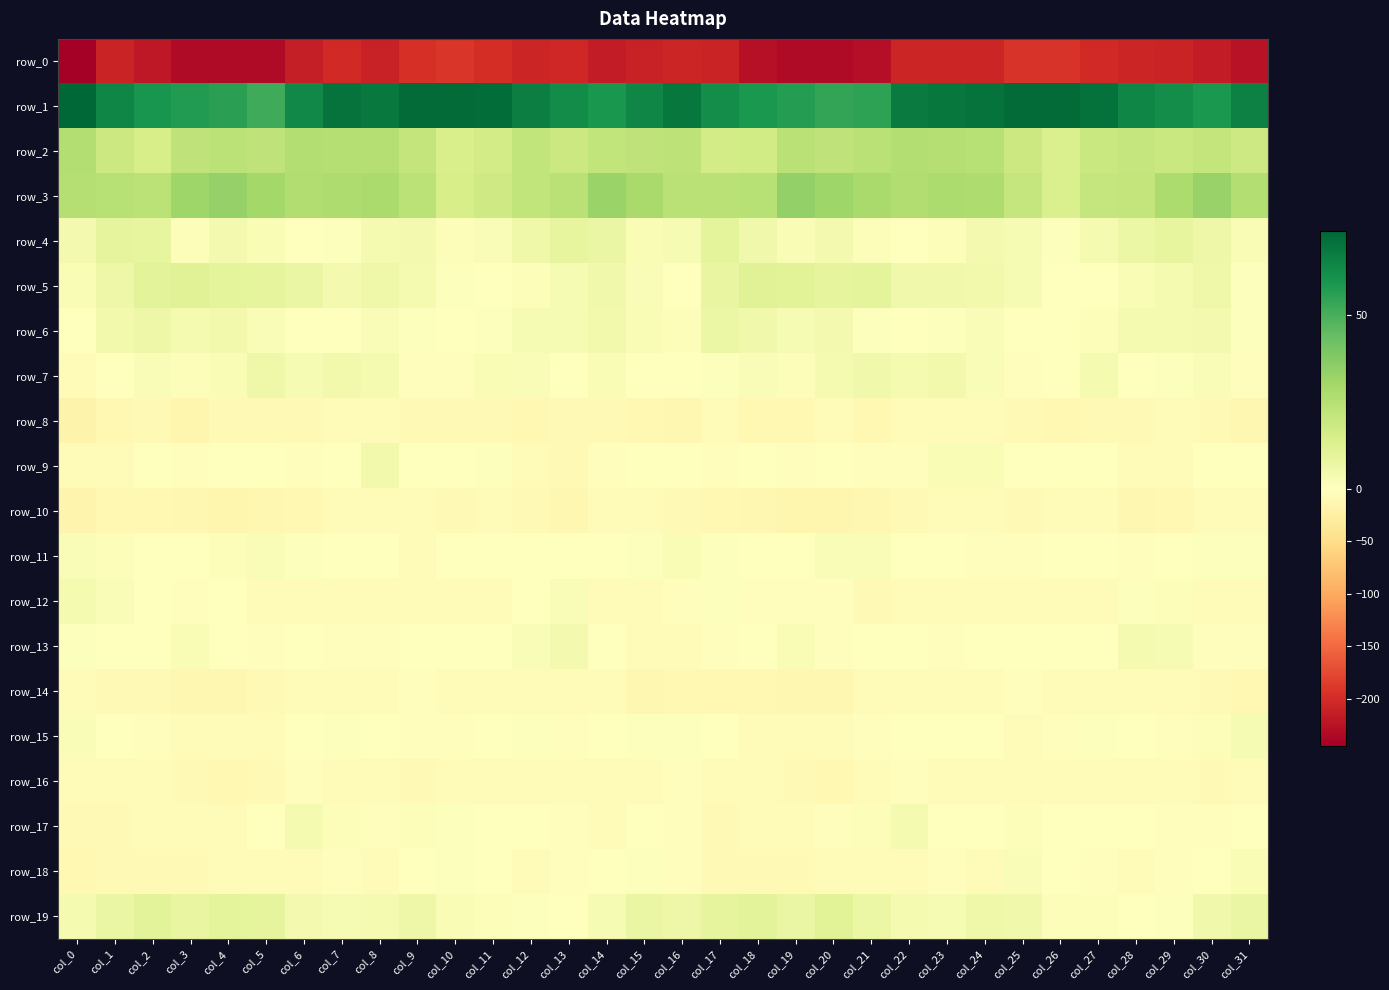

Reading right to left, transcribe all the data shown in this chart.

row_0: col_31=-224.1	col_30=-216.4	col_29=-208.5	col_28=-204.9	col_27=-202.9	col_26=-192.4	col_25=-192.7	col_24=-205.4	col_23=-205.1	col_22=-206.1	col_21=-228.0	col_20=-233.5	col_19=-232.6	col_18=-226.8	col_17=-208.2	col_16=-205.5	col_15=-208.8	col_14=-215.9	col_13=-204.8	col_12=-206.4	col_11=-197.8	col_10=-191.5	col_9=-196.0	col_8=-209.2	col_7=-202.1	col_6=-213.6	col_5=-233.4	col_4=-232.8	col_3=-232.7	col_2=-219.1	col_1=-208.2	col_0=-245.1
row_1: col_31=66.1	col_30=58.8	col_29=62.1	col_28=64.4	col_27=70.7	col_26=72.4	col_25=72.7	col_24=70.5	col_23=69.3	col_22=67.9	col_21=55.1	col_20=54.3	col_19=57.0	col_18=58.9	col_17=62.1	col_16=69.3	col_15=64.7	col_14=59.4	col_13=62.9	col_12=66.5	col_11=72.2	col_10=72.3	col_9=72.6	col_8=68.7	col_7=70.1	col_6=64.0	col_5=51.8	col_4=55.8	col_3=57.8	col_2=59.9	col_1=64.3	col_0=74.0
row_2: col_31=18.3	col_30=21.2	col_29=19.4	col_28=20.5	col_27=19.1	col_26=14.0	col_25=18.7	col_24=24.7	col_23=25.1	col_22=25.6	col_21=23.7	col_20=22.3	col_19=23.8	col_18=17.3	col_17=16.7	col_16=22.9	col_15=22.0	col_14=21.4	col_13=18.8	col_12=21.5	col_11=16.2	col_10=15.0	col_9=21.4	col_8=25.3	col_7=25.0	col_6=25.6	col_5=22.0	col_4=23.5	col_3=22.4	col_2=15.4	col_1=18.8	col_0=25.5
row_3: col_31=25.7	col_30=32.7	col_29=27.3	col_28=21.4	col_27=20.5	col_26=14.2	col_25=20.8	col_24=26.7	col_23=27.5	col_22=26.1	col_21=28.5	col_20=31.1	col_19=33.9	col_18=24.7	col_17=24.1	col_16=24.1	col_15=28.9	col_14=32.3	col_13=24.1	col_12=21.7	col_11=17.5	col_10=15.4	col_9=23.5	col_8=28.2	col_7=26.9	col_6=26.0	col_5=29.8	col_4=33.1	col_3=31.1	col_2=23.3	col_1=24.7	col_0=24.9
row_4: col_31=2.6	col_30=6.6	col_29=8.9	col_28=7.2	col_27=3.5	col_26=0.8	col_25=3.3	col_24=4.6	col_23=1.2	col_22=0.3	col_21=1.6	col_20=4.4	col_19=2.6	col_18=5.7	col_17=10.0	col_16=3.3	col_15=2.4	col_14=8.0	col_13=8.8	col_12=6.0	col_11=1.8	col_10=1.5	col_9=4.1	col_8=3.9	col_7=0.6	col_6=0.2	col_5=2.8	col_4=4.3	col_3=1.7	col_2=8.7	col_1=9.5	col_0=4.4
row_5: col_31=0.9	col_30=5.9	col_29=3.9	col_28=2.6	col_27=-0.0	col_26=-0.4	col_25=3.2	col_24=5.1	col_23=5.5	col_22=5.7	col_21=10.0	col_20=9.6	col_19=11.0	col_18=11.8	col_17=8.3	col_16=0.5	col_15=2.2	col_14=5.7	col_13=3.4	col_12=1.5	col_11=-0.5	col_10=0.9	col_9=3.9	col_8=6.0	col_7=4.6	col_6=7.7	col_5=9.8	col_4=10.0	col_3=12.0	col_2=10.5	col_1=6.8	col_0=2.8
row_6: col_31=1.1	col_30=4.2	col_29=3.9	col_28=3.6	col_27=1.6	col_26=0.2	col_25=0.3	col_24=2.2	col_23=0.7	col_22=-1.6	col_21=0.6	col_20=4.5	col_19=3.5	col_18=5.3	col_17=7.2	col_16=1.2	col_15=2.6	col_14=5.0	col_13=3.4	col_12=3.3	col_11=0.6	col_10=0.4	col_9=0.7	col_8=2.1	col_7=-0.5	col_6=-1.6	col_5=2.0	col_4=4.7	col_3=3.5	col_2=6.7	col_1=5.1	col_0=-1.6
row_7: col_31=-3.0	col_30=1.8	col_29=0.7	col_28=0.3	col_27=3.9	col_26=-1.7	col_25=-3.6	col_24=1.8	col_23=5.1	col_22=3.5	col_21=5.4	col_20=4.0	col_19=1.3	col_18=1.9	col_17=0.8	col_16=-1.5	col_15=0.1	col_14=2.6	col_13=-0.5	col_12=2.1	col_11=2.6	col_10=-3.5	col_9=-2.0	col_8=3.8	col_7=4.7	col_6=3.4	col_5=5.9	col_4=2.8	col_3=1.3	col_2=1.8	col_1=-1.6	col_0=-5.4
row_8: col_31=-11.6	col_30=-9.1	col_29=-7.4	col_28=-9.3	col_27=-8.9	col_26=-9.7	col_25=-8.3	col_24=-6.9	col_23=-5.7	col_22=-7.4	col_21=-9.6	col_20=-7.5	col_19=-11.4	col_18=-11.2	col_17=-6.9	col_16=-11.5	col_15=-10.5	col_14=-7.9	col_13=-8.3	col_12=-9.7	col_11=-8.9	col_10=-9.3	col_9=-7.7	col_8=-5.8	col_7=-6.3	col_6=-8.3	col_5=-8.7	col_4=-7.9	col_3=-13.7	col_2=-8.1	col_1=-9.9	col_0=-18.0
row_9: col_31=-1.8	col_30=-1.6	col_29=-6.8	col_28=-6.9	col_27=0.1	col_26=0.5	col_25=-0.5	col_24=2.4	col_23=2.6	col_22=-2.5	col_21=-2.5	col_20=-0.3	col_19=-2.7	col_18=-1.4	col_17=-2.4	col_16=-0.2	col_15=-0.5	col_14=-3.2	col_13=-8.2	col_12=-4.1	col_11=0.7	col_10=0.4	col_9=-0.4	col_8=4.7	col_7=0.3	col_6=-3.3	col_5=-0.5	col_4=-1.3	col_3=-2.5	col_2=-1.5	col_1=-4.0	col_0=-6.7
row_10: col_31=-6.9	col_30=-6.6	col_29=-10.6	col_28=-12.2	col_27=-5.0	col_26=-6.9	col_25=-8.0	col_24=-6.1	col_23=-6.4	col_22=-9.0	col_21=-12.9	col_20=-13.4	col_19=-13.7	col_18=-11.9	col_17=-10.3	col_16=-9.2	col_15=-6.8	col_14=-7.2	col_13=-12.4	col_12=-9.2	col_11=-5.0	col_10=-8.0	col_9=-7.5	col_8=-5.1	col_7=-7.2	col_6=-10.6	col_5=-13.3	col_4=-13.7	col_3=-12.9	col_2=-11.1	col_1=-11.3	col_0=-16.4
row_11: col_31=0.9	col_30=1.1	col_29=-0.6	col_28=-2.0	col_27=-1.5	col_26=-1.6	col_25=-3.1	col_24=-2.9	col_23=-1.6	col_22=-0.3	col_21=2.0	col_20=2.1	col_19=-0.3	col_18=0.3	col_17=1.0	col_16=2.7	col_15=1.0	col_14=0.5	col_13=-1.6	col_12=-1.4	col_11=-1.8	col_10=-1.6	col_9=-3.8	col_8=-1.8	col_7=-1.6	col_6=0.9	col_5=2.1	col_4=1.2	col_3=-0.2	col_2=0.6	col_1=1.5	col_0=2.1
row_12: col_31=-4.8	col_30=-6.8	col_29=1.3	col_28=0.7	col_27=-4.2	col_26=-6.6	col_25=-5.1	col_24=-5.7	col_23=-4.6	col_22=-5.7	col_21=-7.8	col_20=-2.4	col_19=-2.1	col_18=-2.3	col_17=1.0	col_16=-2.5	col_15=-7.3	col_14=-4.4	col_13=2.0	col_12=-1.1	col_11=-5.4	col_10=-6.2	col_9=-4.8	col_8=-6.4	col_7=-4.3	col_6=-6.9	col_5=-6.9	col_4=-1.0	col_3=-3.5	col_2=-0.5	col_1=2.3	col_0=3.6
row_13: col_31=-3.0	col_30=-2.3	col_29=3.5	col_28=3.7	col_27=-0.8	col_26=-0.0	col_25=-0.6	col_24=-0.6	col_23=-2.9	col_22=-0.9	col_21=-0.9	col_20=-3.7	col_19=2.6	col_18=0.4	col_17=-2.3	col_16=-6.2	col_15=-5.6	col_14=-0.3	col_13=4.1	col_12=2.0	col_11=-0.7	col_10=-0.2	col_9=-0.1	col_8=-2.1	col_7=-2.8	col_6=0.4	col_5=-3.7	col_4=-1.0	col_3=2.9	col_2=-1.1	col_1=-1.0	col_0=1.2
row_14: col_31=-9.7	col_30=-9.1	col_29=-4.2	col_28=-6.7	col_27=-4.7	col_26=-5.2	col_25=-3.6	col_24=-4.0	col_23=-6.8	col_22=-4.5	col_21=-6.1	col_20=-12.7	col_19=-12.5	col_18=-9.7	col_17=-10.7	col_16=-11.2	col_15=-11.8	col_14=-6.0	col_13=-5.4	col_12=-5.8	col_11=-4.8	col_10=-4.9	col_9=-2.7	col_8=-6.1	col_7=-5.6	col_6=-4.4	col_5=-9.3	col_4=-13.1	col_3=-11.5	col_2=-9.5	col_1=-9.5	col_0=-4.3
row_15: col_31=3.2	col_30=1.5	col_29=-2.0	col_28=-0.6	col_27=0.8	col_26=-2.8	col_25=-4.1	col_24=-1.5	col_23=0.6	col_22=0.3	col_21=-2.3	col_20=-6.6	col_19=-6.1	col_18=-3.8	col_17=-1.4	col_16=1.0	col_15=1.0	col_14=0.5	col_13=-2.4	col_12=1.1	col_11=-0.8	col_10=-3.4	col_9=-3.7	col_8=-0.2	col_7=1.0	col_6=-0.7	col_5=-3.9	col_4=-7.3	col_3=-4.9	col_2=-3.2	col_1=0.1	col_0=2.3
row_16: col_31=-4.2	col_30=-7.9	col_29=-5.5	col_28=-4.2	col_27=-6.1	col_26=-5.3	col_25=-7.0	col_24=-7.6	col_23=-6.7	col_22=-2.1	col_21=-5.9	col_20=-9.6	col_19=-9.5	col_18=-6.6	col_17=-5.0	col_16=-2.4	col_15=-6.4	col_14=-7.4	col_13=-4.6	col_12=-4.9	col_11=-6.2	col_10=-5.2	col_9=-8.0	col_8=-7.5	col_7=-4.7	col_6=-2.4	col_5=-8.2	col_4=-10.1	col_3=-8.4	col_2=-6.3	col_1=-4.3	col_0=-4.5
row_17: col_31=-0.6	col_30=-3.8	col_29=-3.1	col_28=-0.7	col_27=-0.7	col_26=-0.1	col_25=1.7	col_24=-1.1	col_23=-0.6	col_22=3.9	col_21=1.5	col_20=-3.8	col_19=-6.7	col_18=-6.8	col_17=-8.4	col_16=-3.6	col_15=-1.9	col_14=-4.1	col_13=-2.1	col_12=-0.6	col_11=-0.8	col_10=0.8	col_9=1.3	col_8=-2.5	col_7=1.7	col_6=3.8	col_5=-1.0	col_4=-5.1	col_3=-6.5	col_2=-7.6	col_1=-9.0	col_0=-8.0
row_18: col_31=2.4	col_30=-0.5	col_29=-2.5	col_28=-4.4	col_27=-3.4	col_26=0.2	col_25=1.7	col_24=-4.6	col_23=-3.8	col_22=-5.0	col_21=-4.6	col_20=-5.7	col_19=-8.2	col_18=-7.8	col_17=-8.4	col_16=-3.8	col_15=0.7	col_14=-1.1	col_13=-3.3	col_12=-4.9	col_11=-1.9	col_10=1.1	col_9=0.5	col_8=-6.5	col_7=-3.2	col_6=-5.7	col_5=-4.7	col_4=-6.6	col_3=-8.0	col_2=-8.1	col_1=-9.3	col_0=-10.8
row_19: col_31=7.7	col_30=5.6	col_29=0.8	col_28=0.4	col_27=1.7	col_26=1.3	col_25=5.5	col_24=5.8	col_23=2.9	col_22=3.5	col_21=7.2	col_20=11.1	col_19=7.6	col_18=10.5	col_17=9.7	col_16=6.7	col_15=7.6	col_14=3.3	col_13=0.4	col_12=0.7	col_11=1.5	col_10=2.4	col_9=6.7	col_8=4.0	col_7=3.1	col_6=4.1	col_5=9.4	col_4=10.1	col_3=8.2	col_2=10.8	col_1=7.9	col_0=3.8